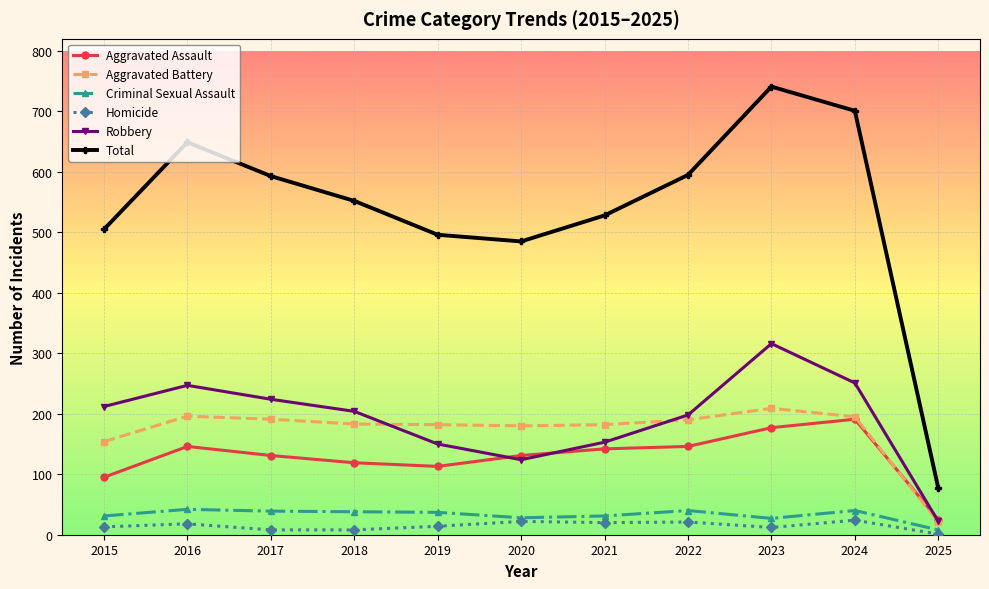

Which category has the highest value across all series?

2023